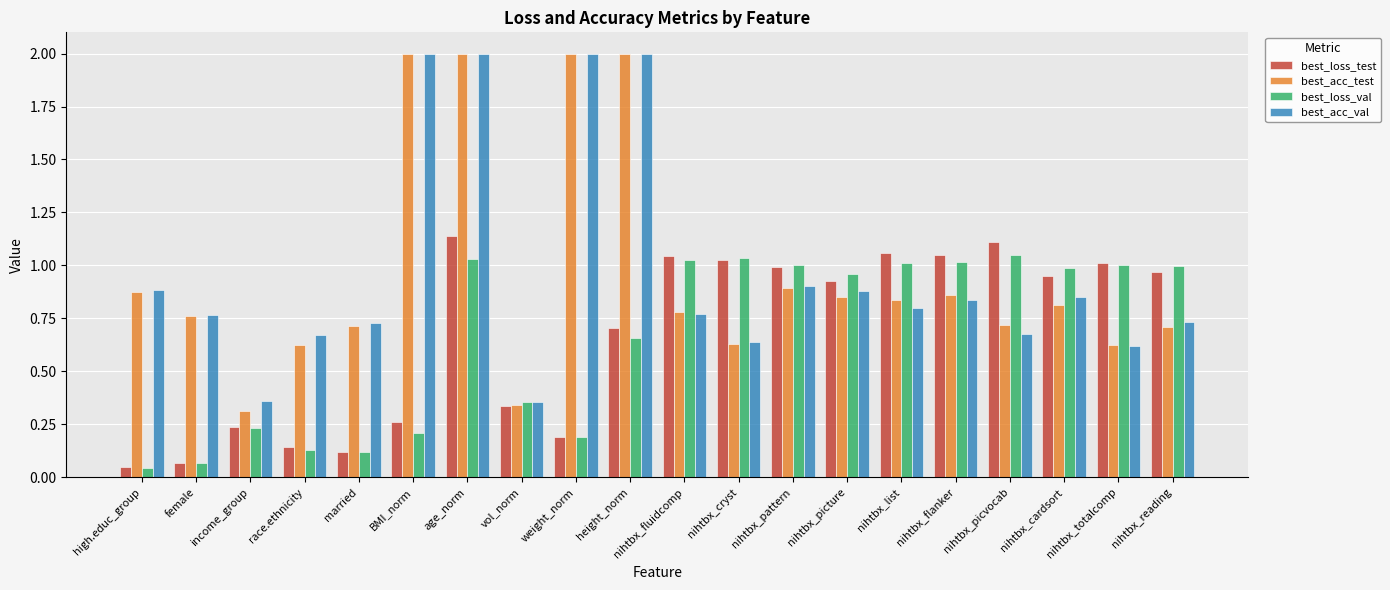

The best_acc_test series shows 0.9 at nihtbx_totalcomp. True or false?

False